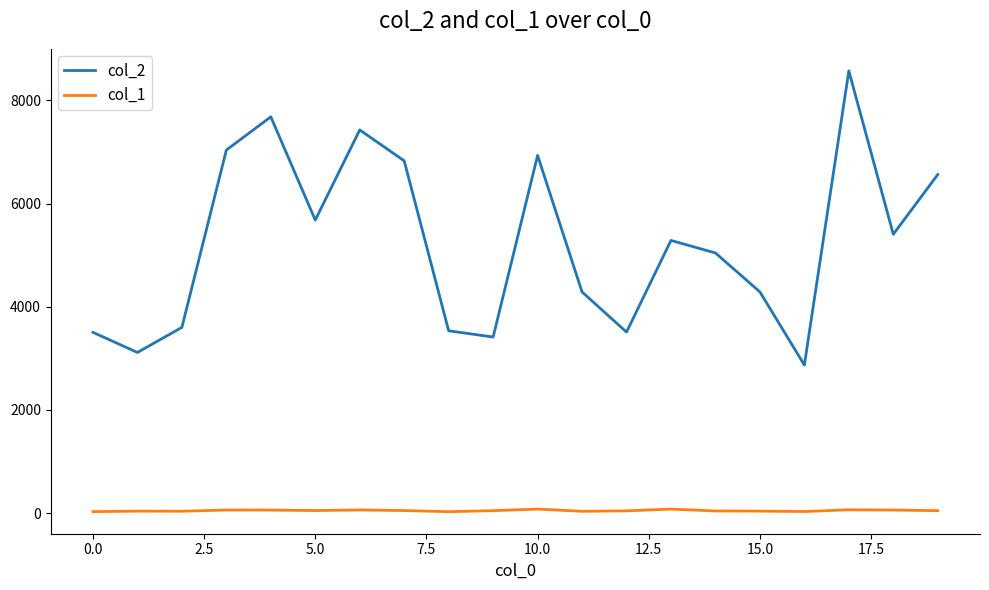

What is the highest value of the col_1 series?

77